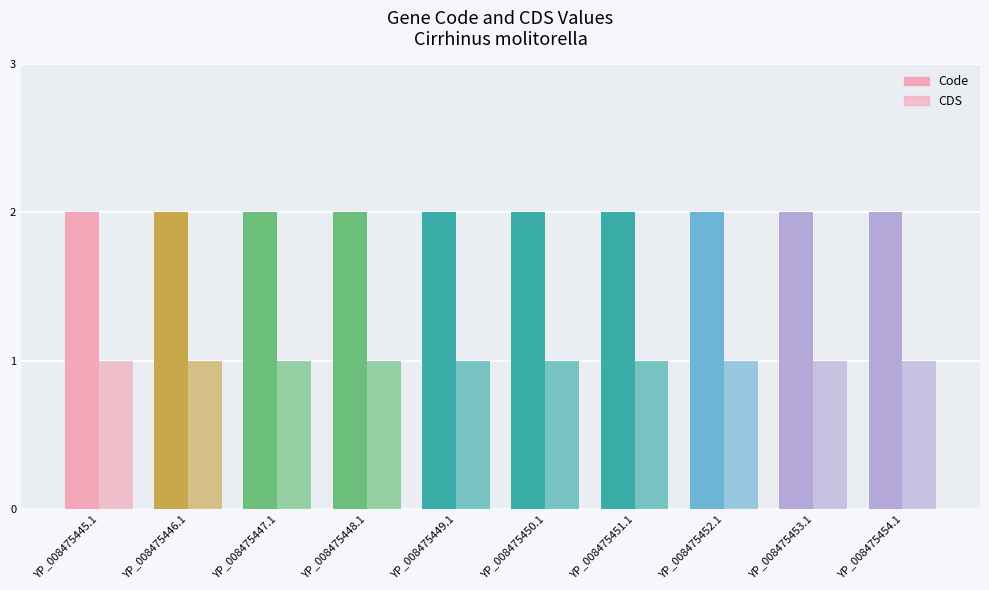

Are the bars horizontal?

No